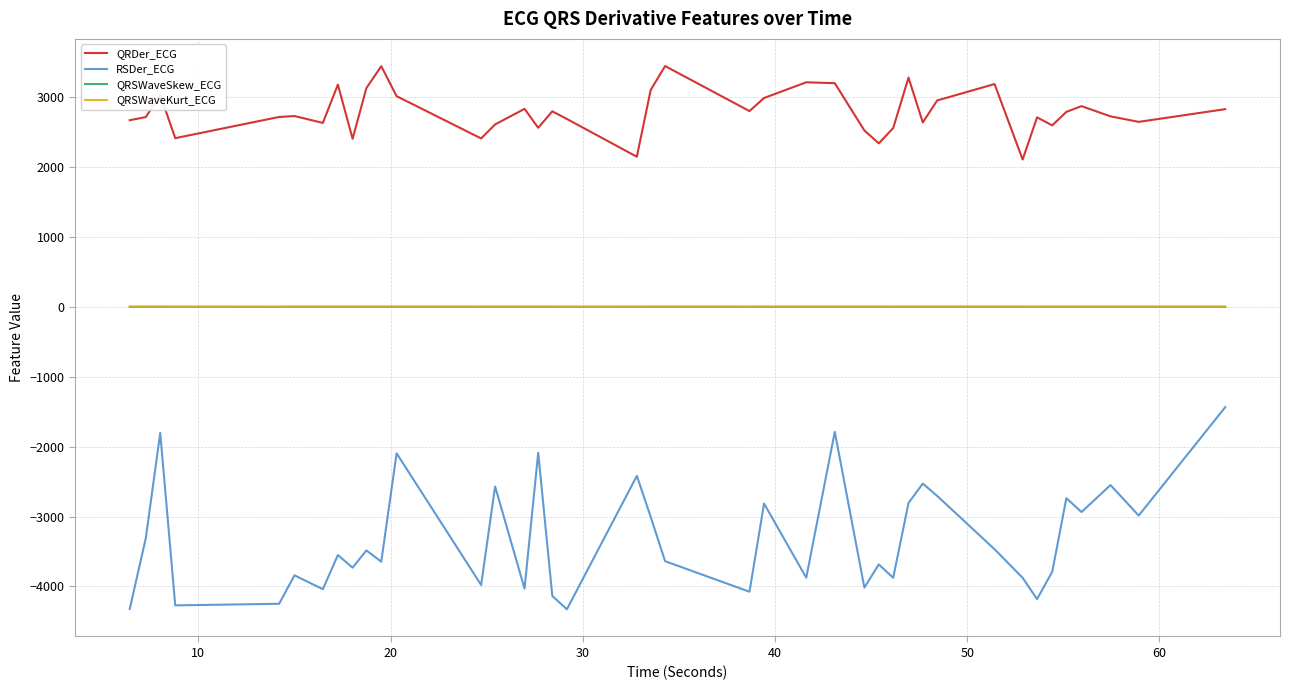

Which series has the largest total across all categories?

QRDer_ECG